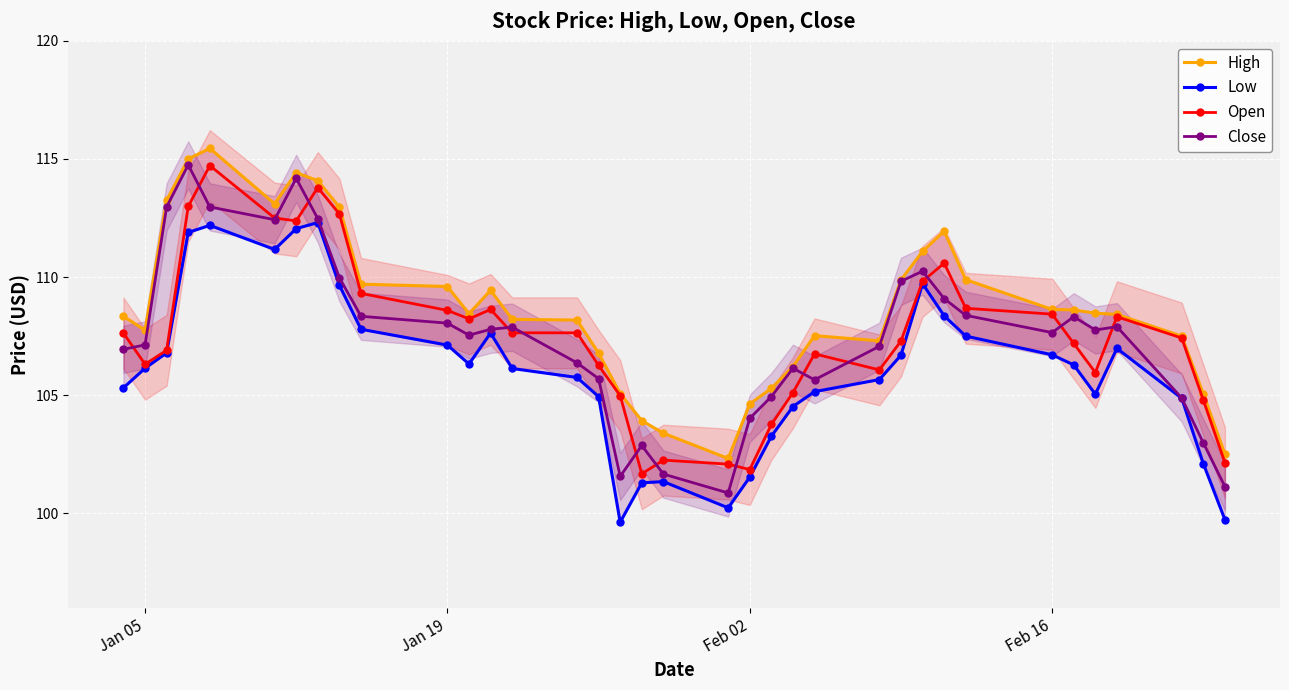

At how many categories does at least one series exceed 108?

22